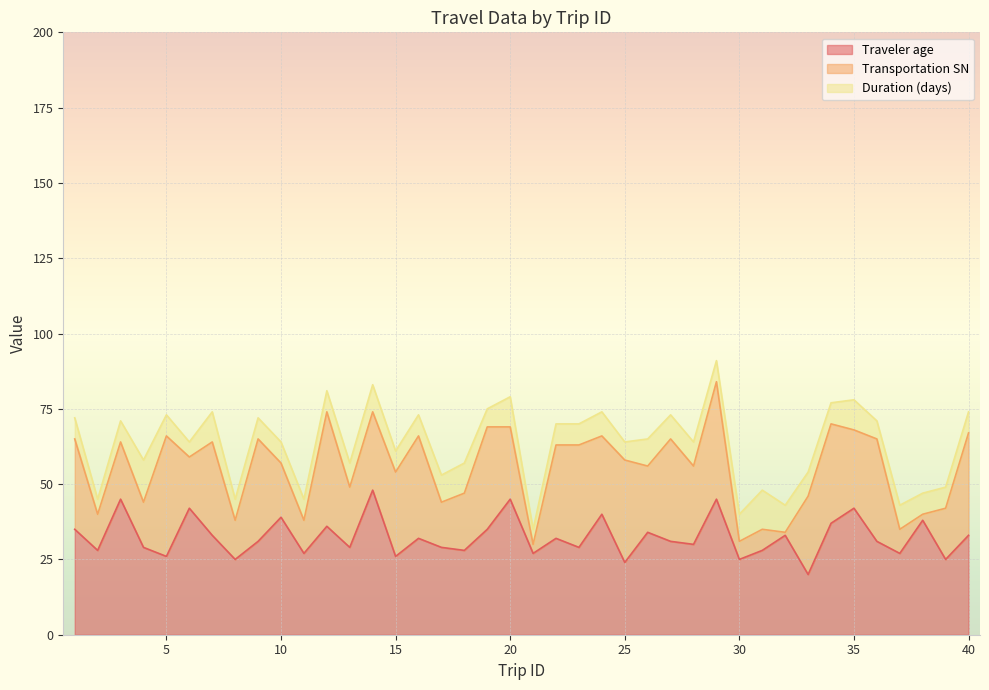

How many interior local peaks does the Traveler age series have?

14